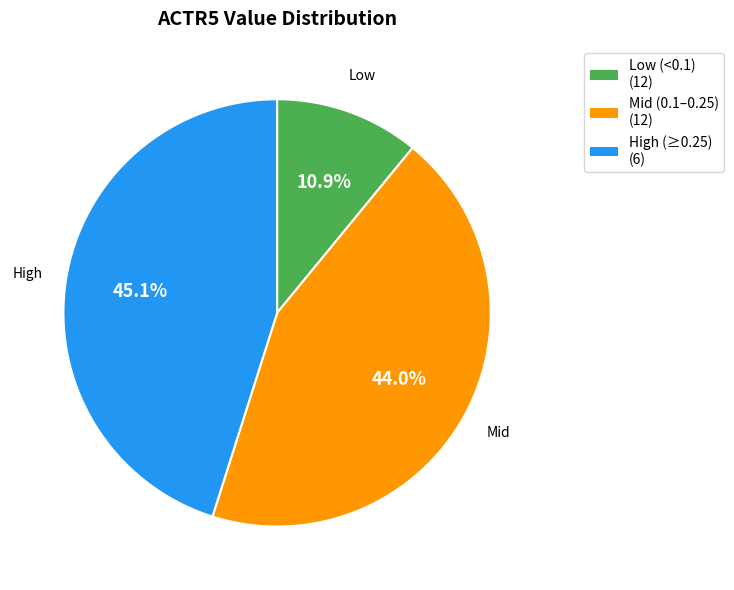

Is there a majority slice in this chart?

No